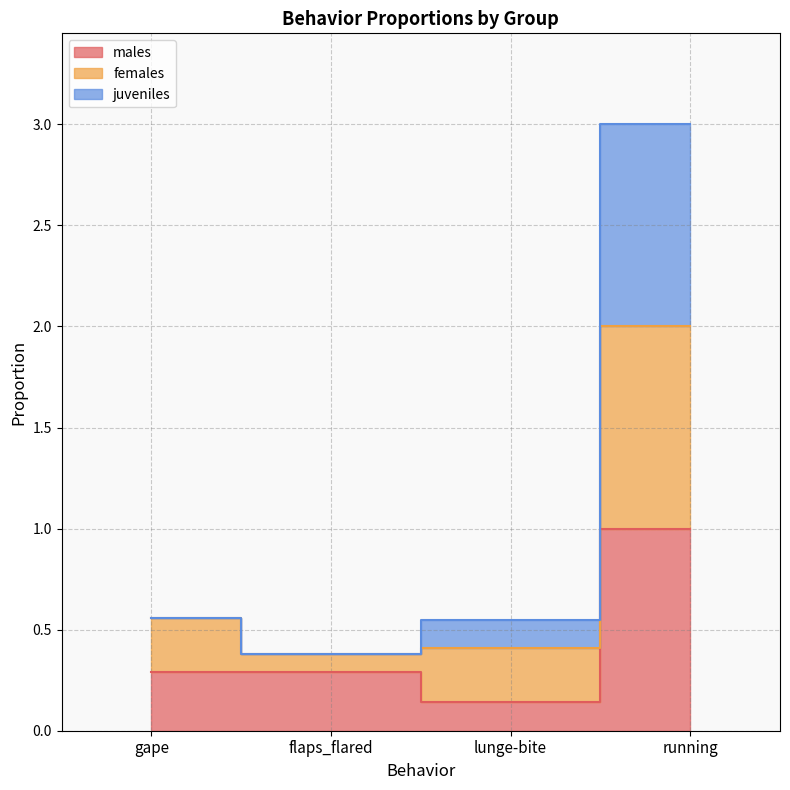

Is the value of males at flaps_flared greater than the value of juveniles at flaps_flared?

No